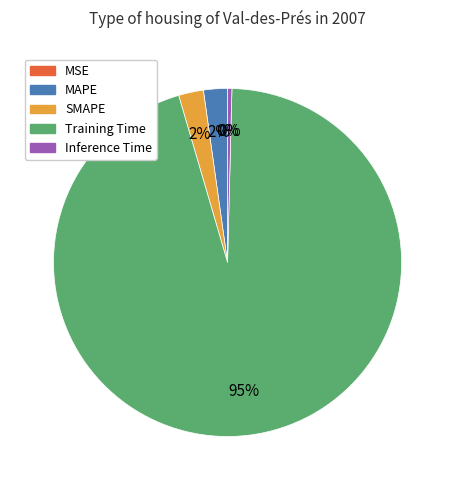

What is the largest slice in the pie chart?

Training Time